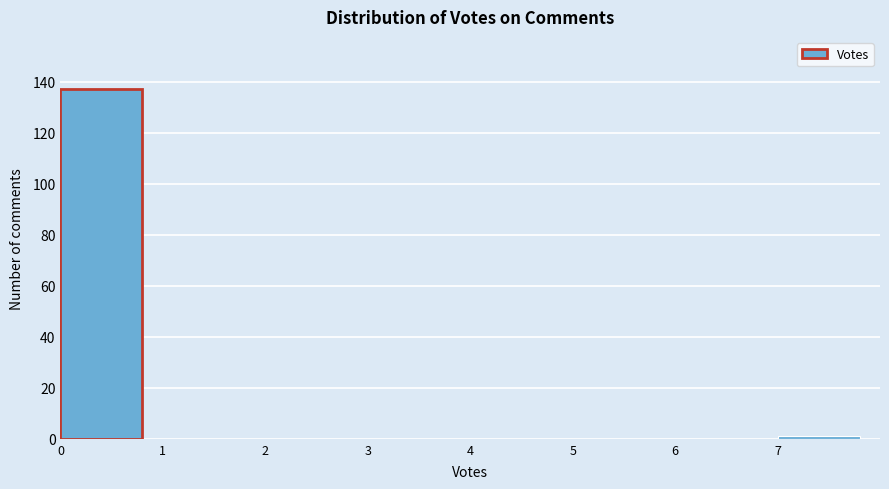

Over which range of the x-axis is the bar tallest?

0 to 1